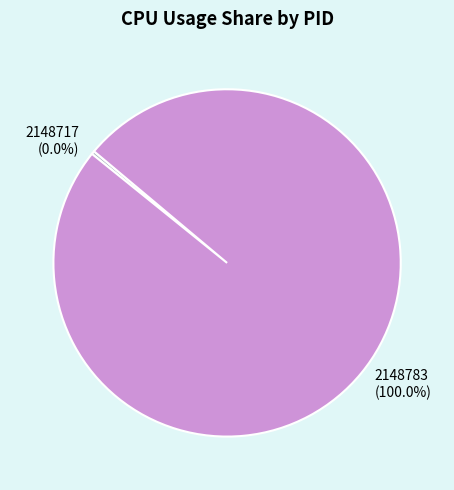

What is the largest slice in the pie chart?

2148783